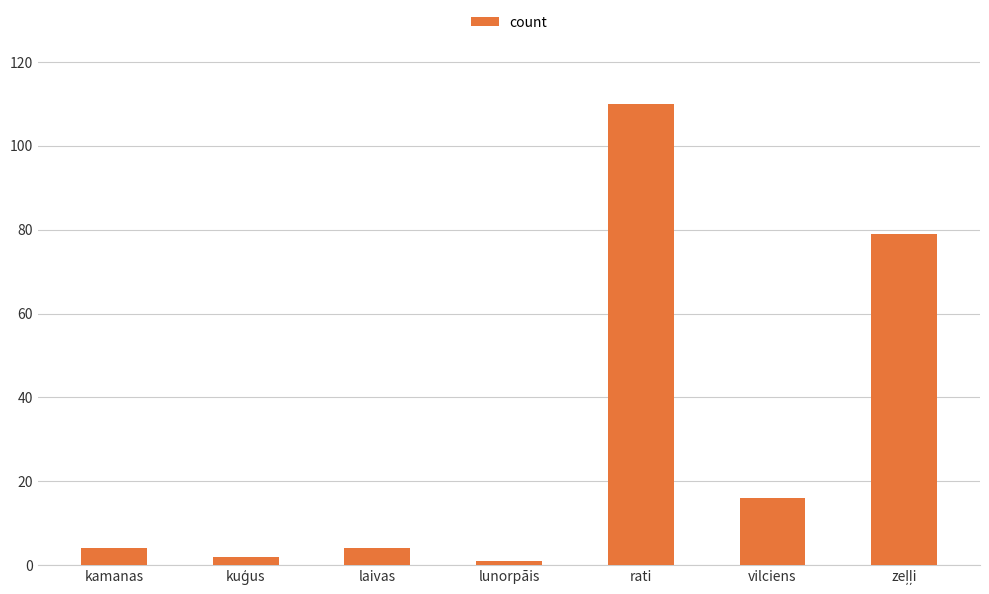

What is the difference between the values at kamanas and rati?

106